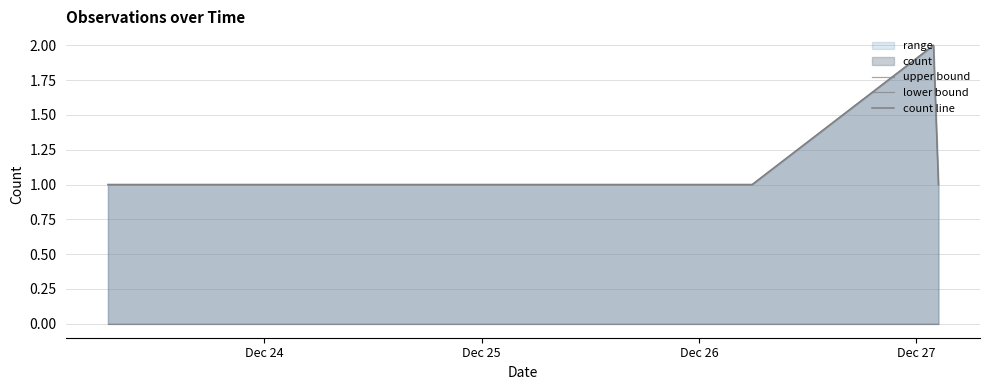

How many lines are shown in the chart?

3